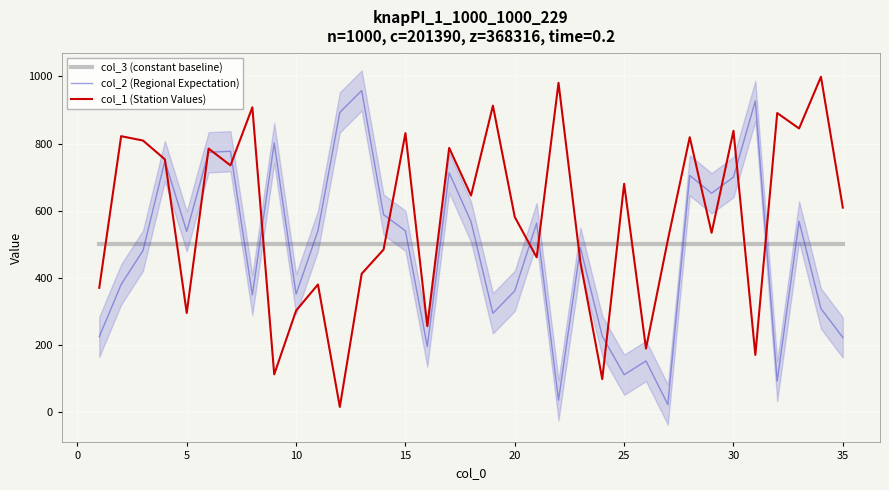

How many intersections are there between col_1 (Station Values) and col_3 (constant baseline)?

15